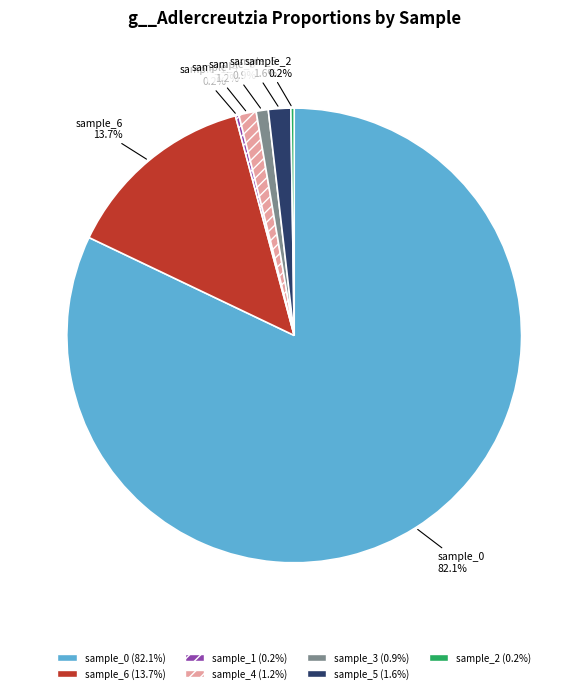

Does any single category account for the majority?

Yes